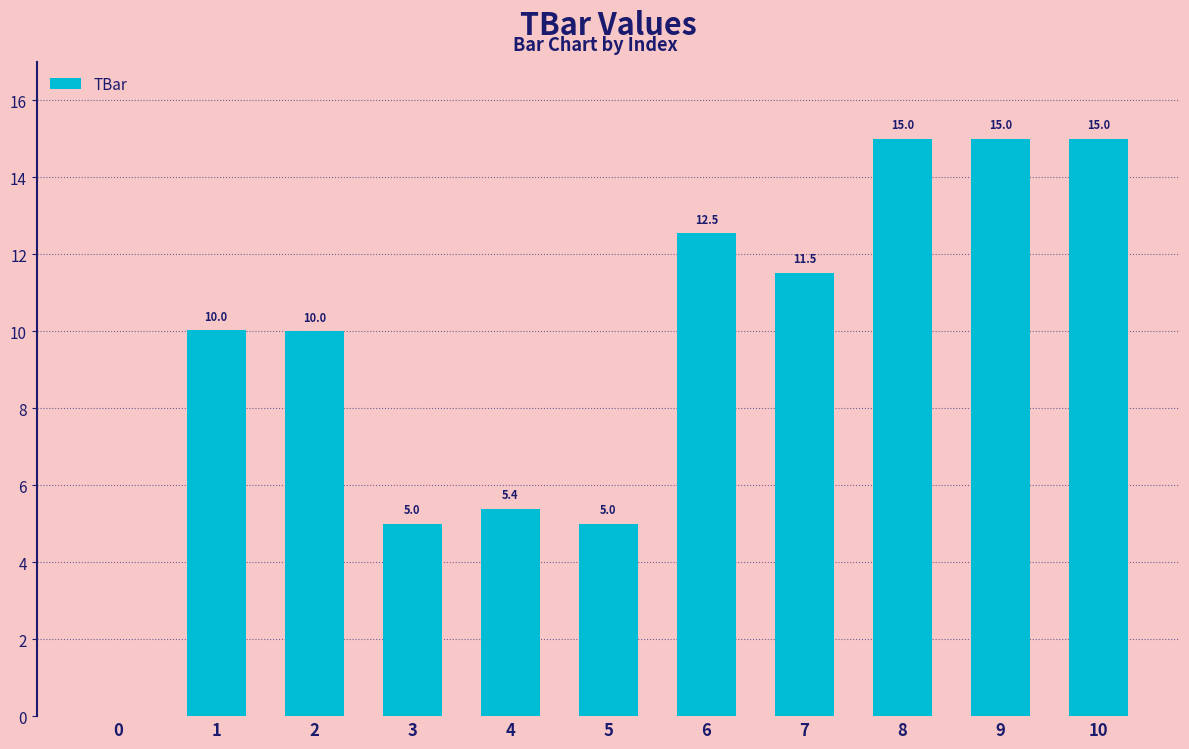

Reading left to right, what are all the values shown in this chart?

0.0	10.0	10.0	5.0	5.4	5.0	12.5	11.5	15.0	15.0	15.0